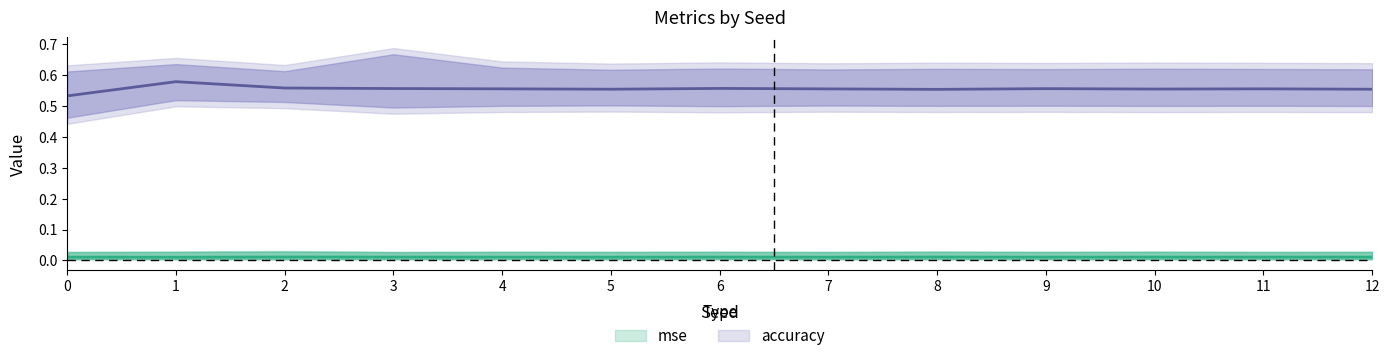

Which has a higher value, 12 or 0?

12